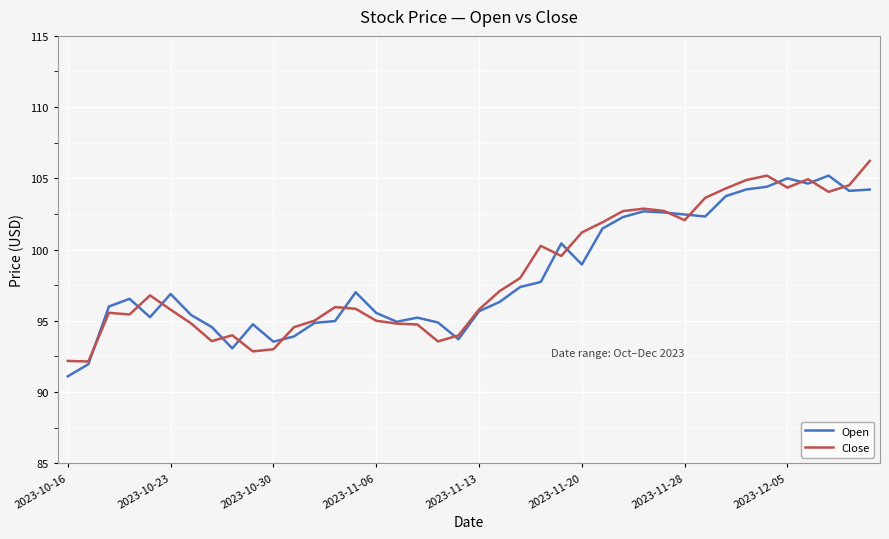

True or false: Close has more than 0 points higher than both neighbors.

True